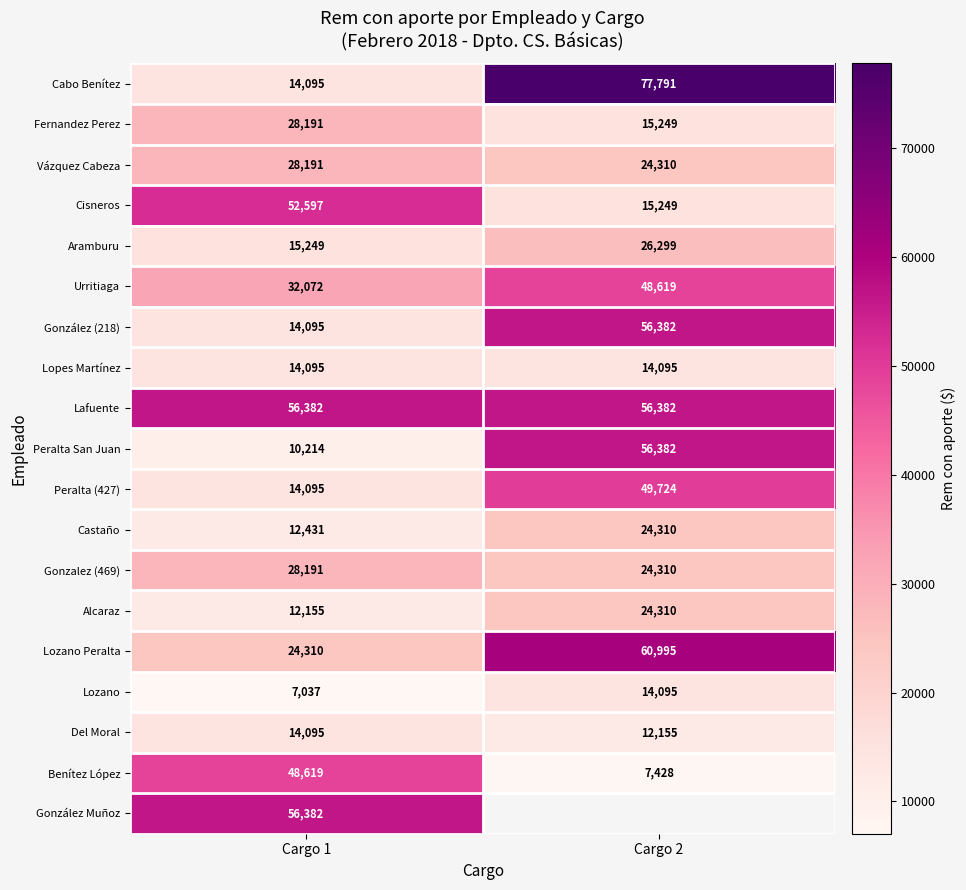

How many values in the Alcaraz series are below 24309?

1